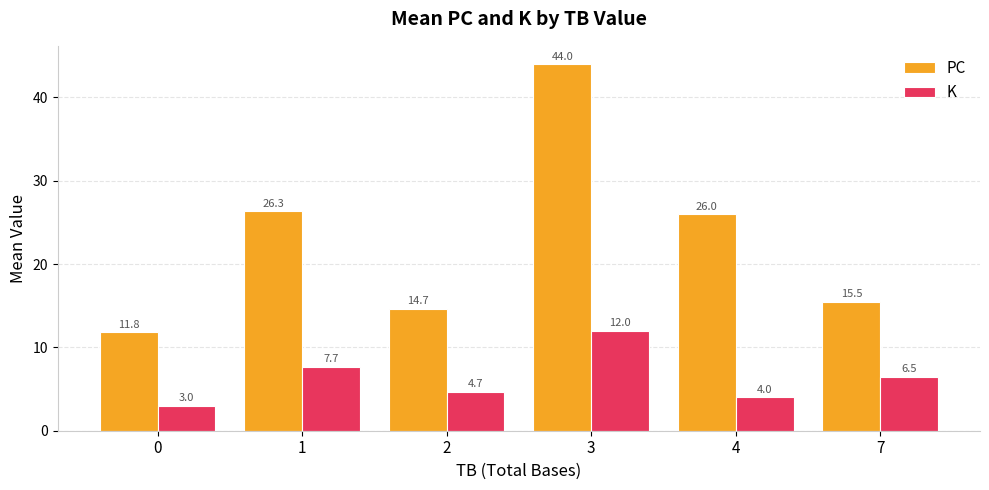

True or false: K has a value of 6.4 at 2.

False